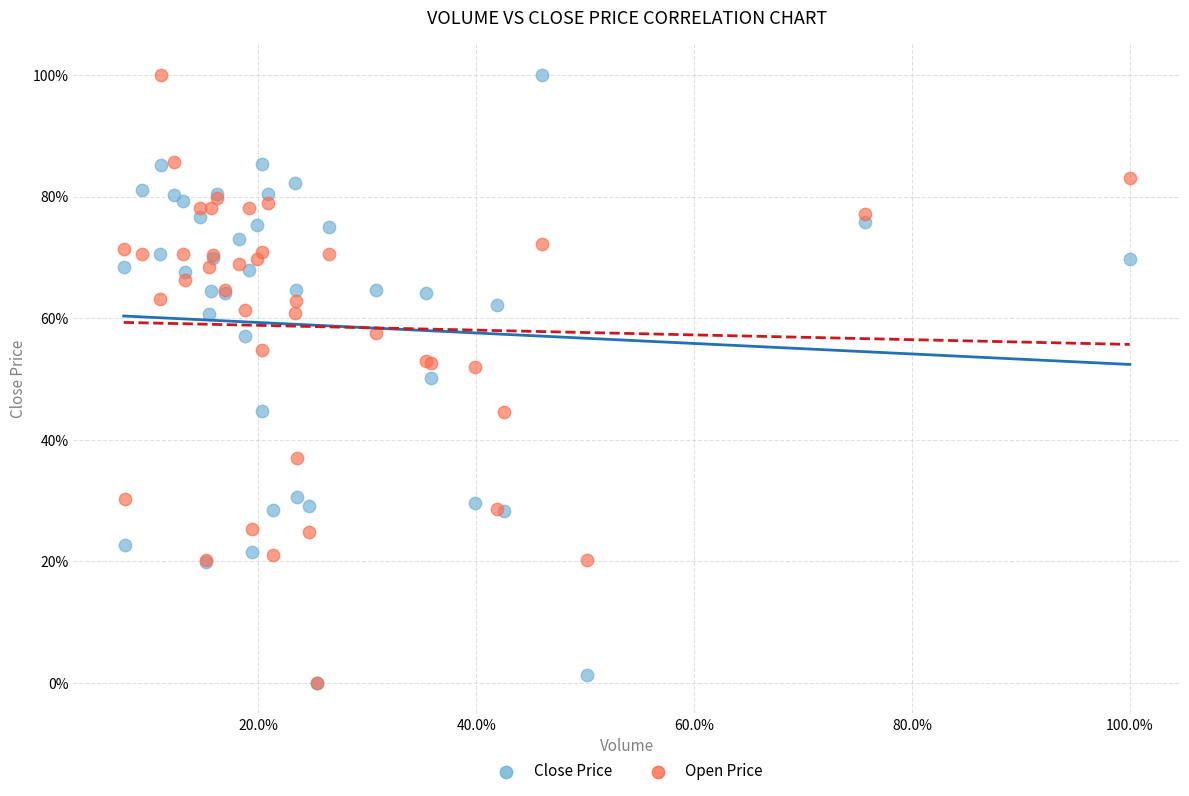

What are all the series names shown in the legend?

Close Price, Open Price